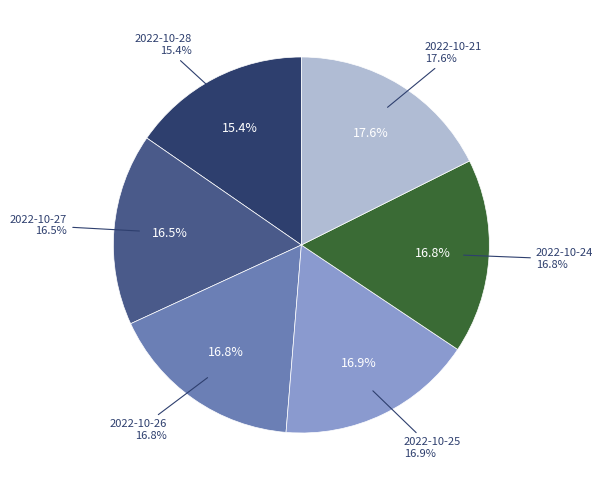

Rank the categories by value from lowest to highest.

2022-10-28, 2022-10-27, 2022-10-24, 2022-10-26, 2022-10-25, 2022-10-21